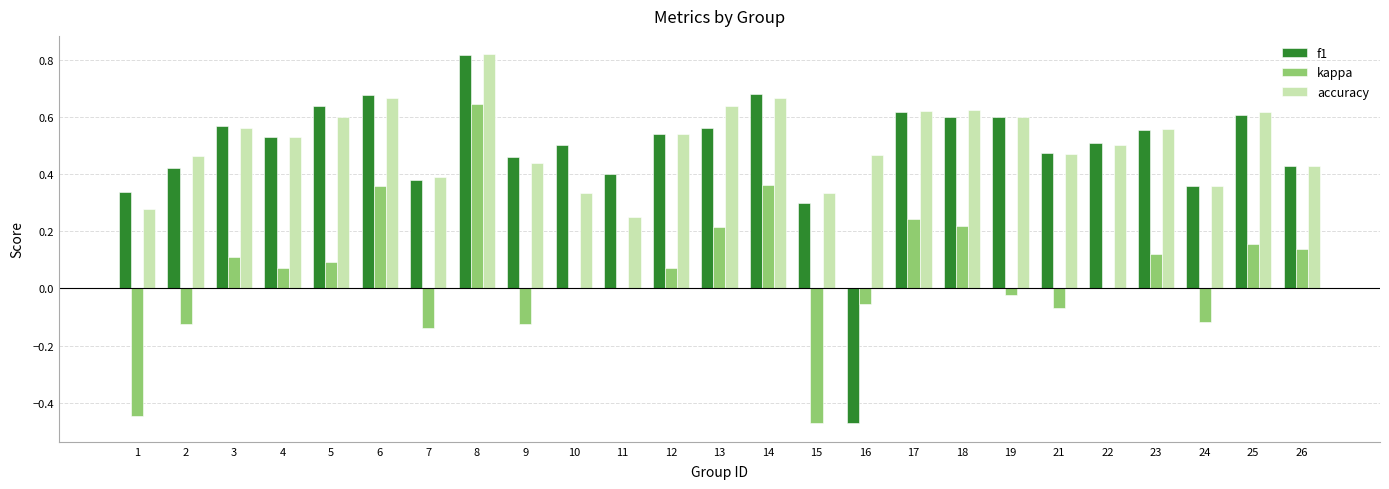

True or false: accuracy has a value of 0.6 at 17.

True